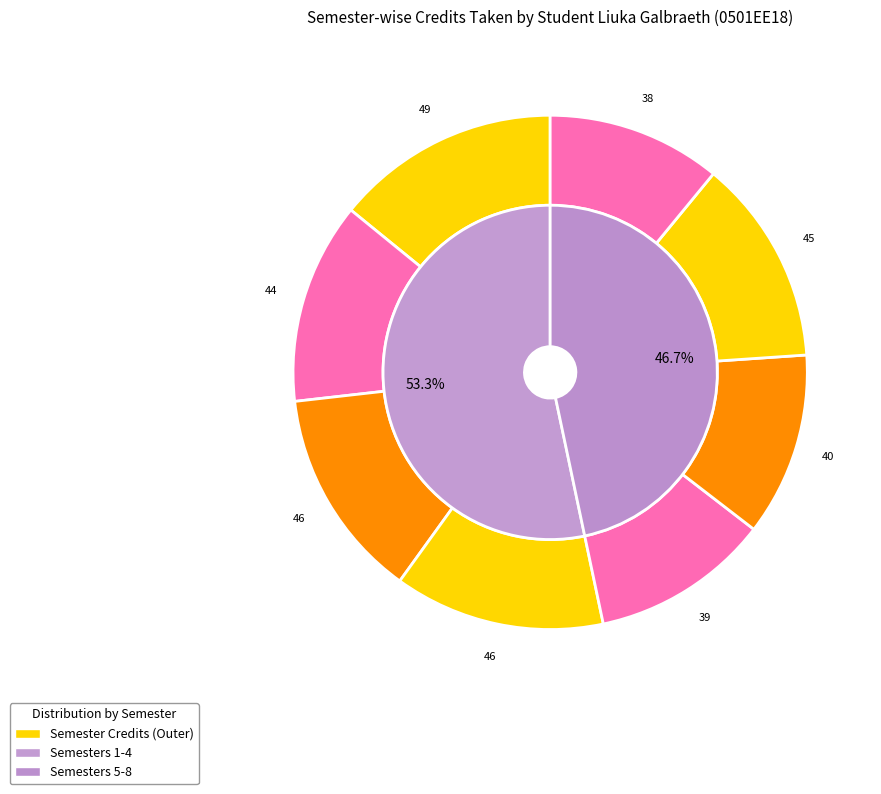

Rank the categories by value from highest to lowest.

Semester 1, Semester 3, Semester 4, Semester 7, Semester 2, Semester 6, Semester 5, Semester 8